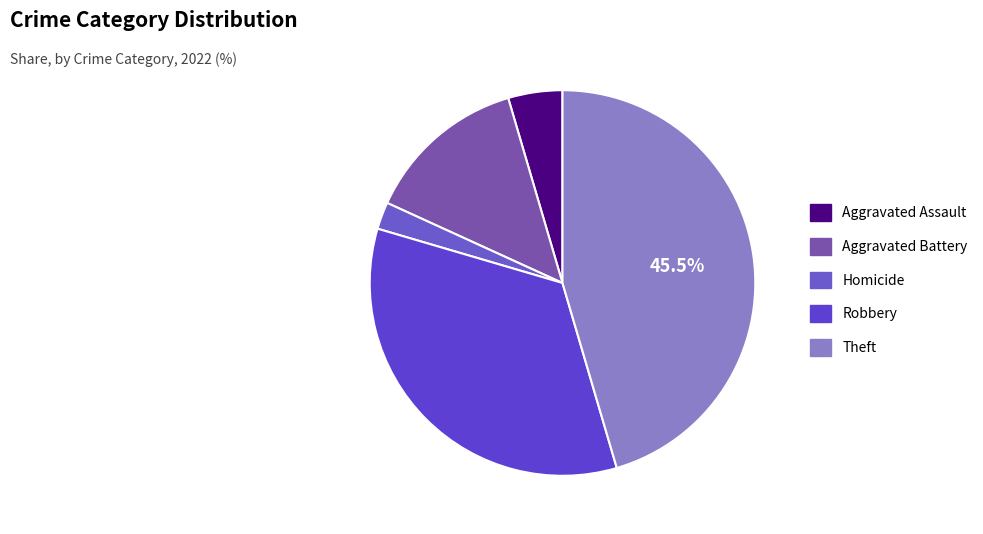

Count the number of slices in the pie.

5